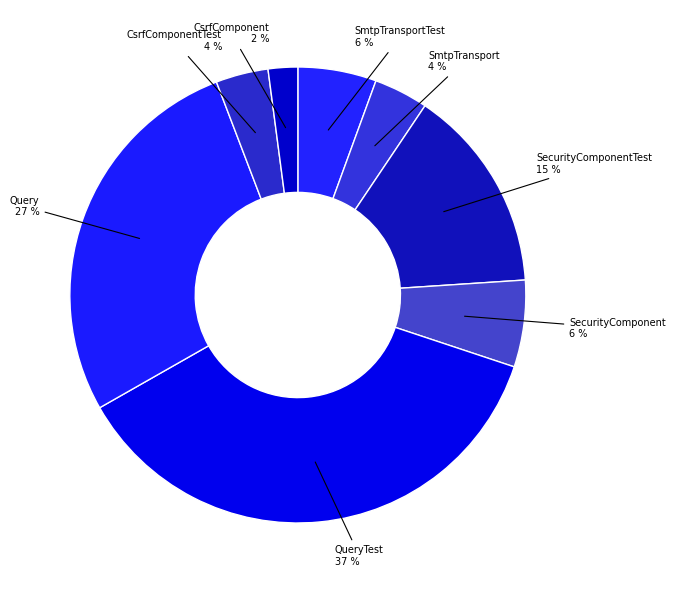

Is there any slice that represents more than half of the pie?

No